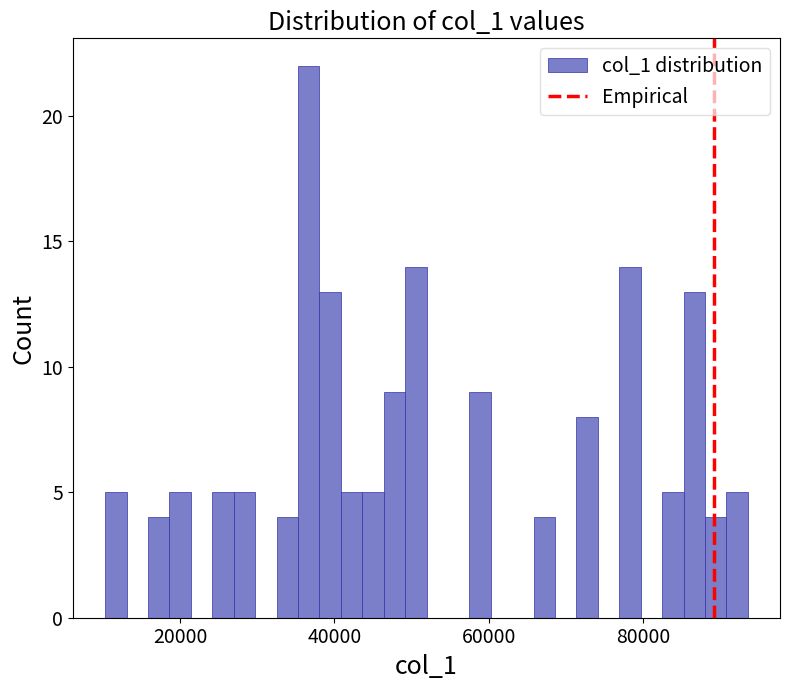

Around what value on the x-axis is the tallest bar? Give the approximate position of its centre, as read against the axis.

36000